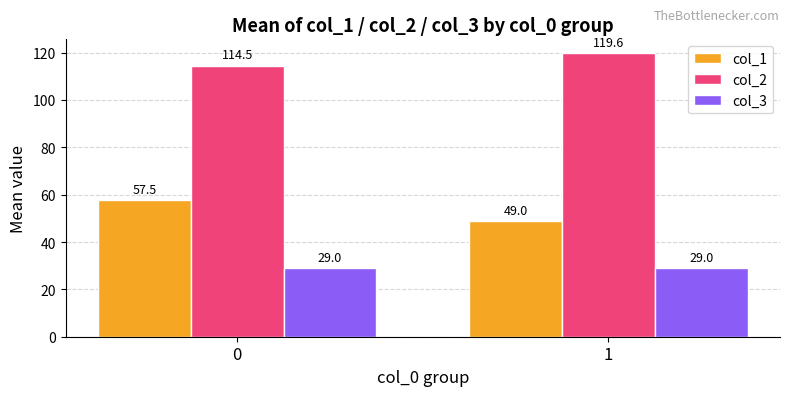

What is the minimum value shown in the chart?

29.0